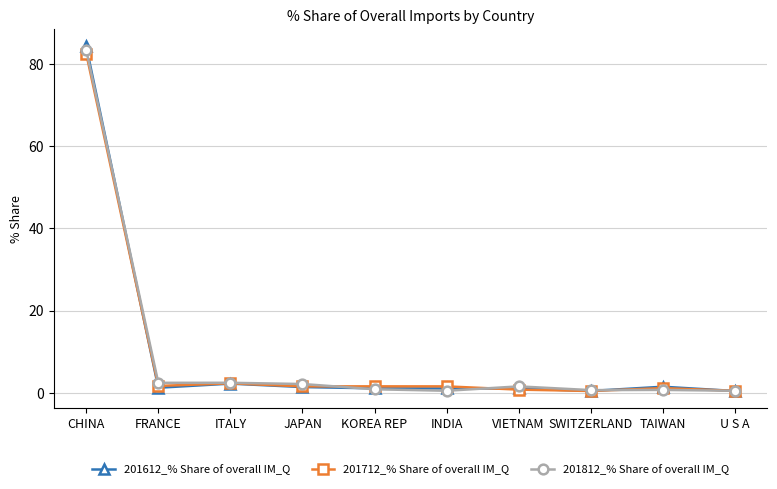

True or false: 201712_% Share of overall IM_Q has more than 0 points higher than both neighbors.

True